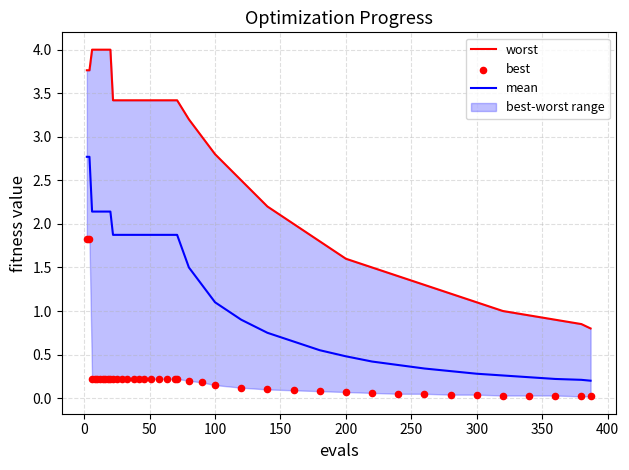

Which series reaches the minimum Y coordinate?

best